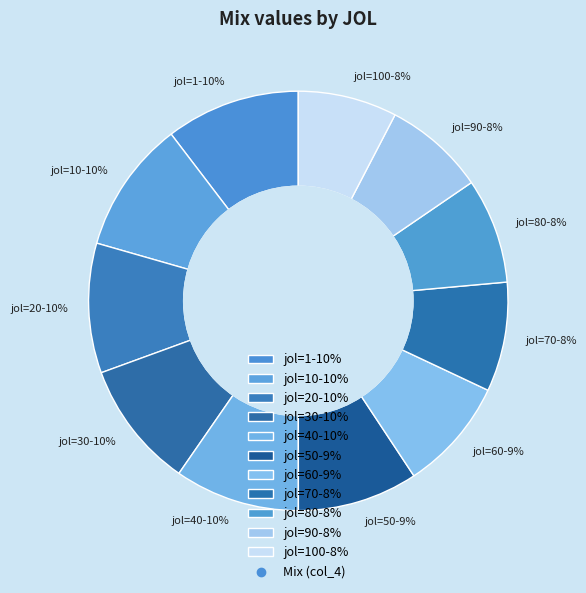

To the nearest percent, what is the average slice percentage?

9%